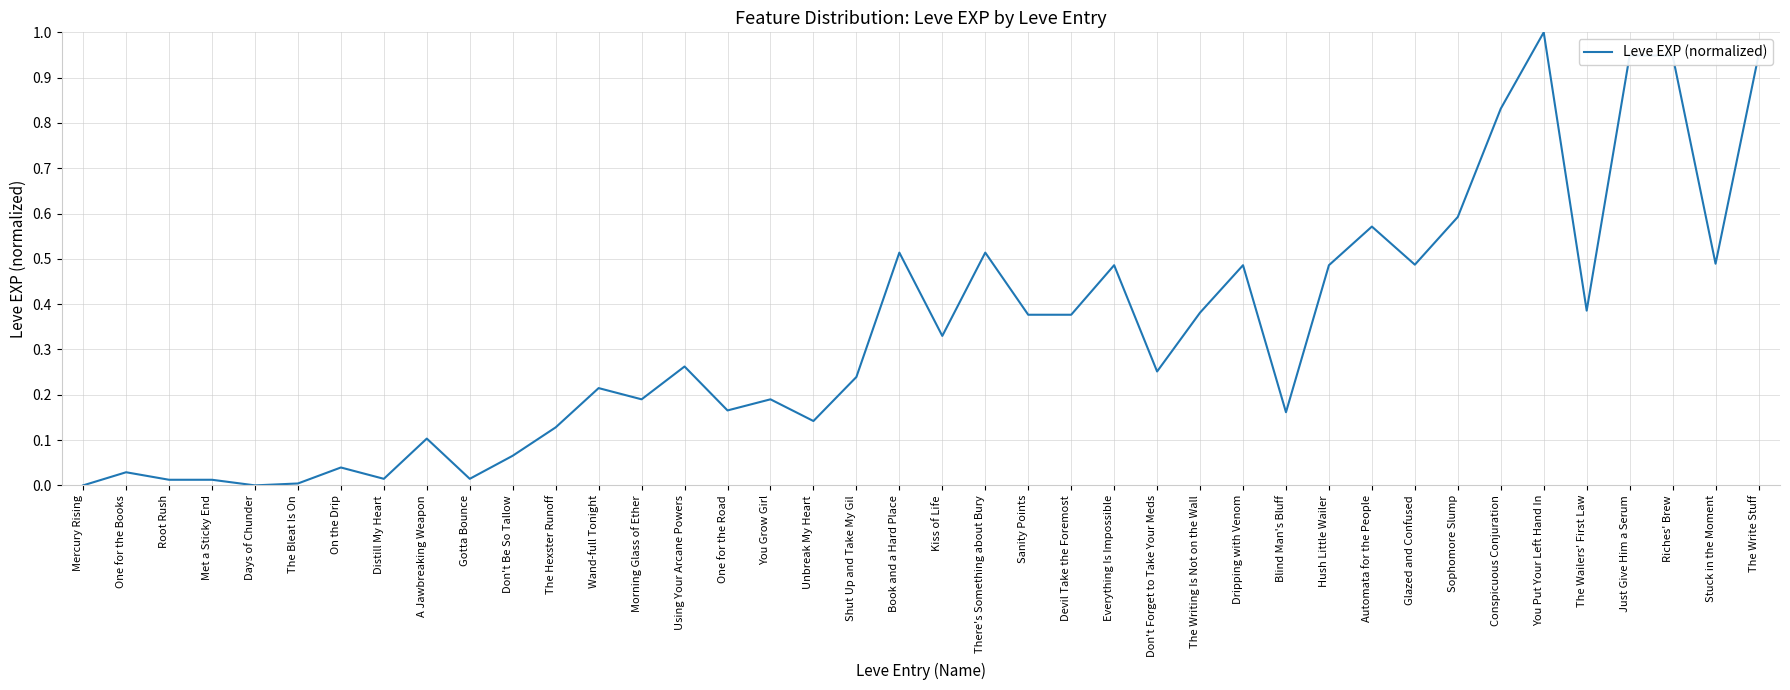

What is the change in value from Shut Up and Take My Gil to Conspicuous Conjuration?

+0.6